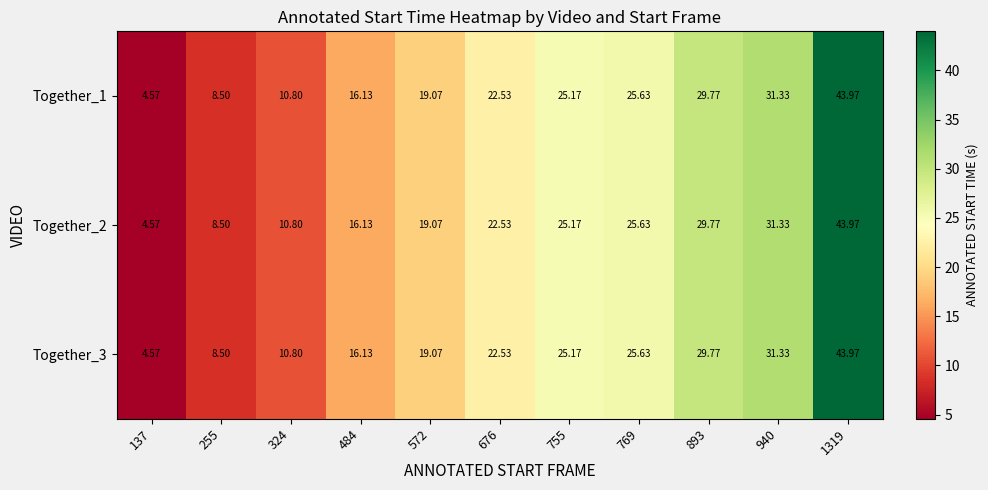

Reading right to left, extract all data points from this chart.

Together_1: 1319=44.0	940=31.3	893=29.8	769=25.6	755=25.2	676=22.5	572=19.1	484=16.1	324=10.8	255=8.5	137=4.6
Together_2: 1319=44.0	940=31.3	893=29.8	769=25.6	755=25.2	676=22.5	572=19.1	484=16.1	324=10.8	255=8.5	137=4.6
Together_3: 1319=44.0	940=31.3	893=29.8	769=25.6	755=25.2	676=22.5	572=19.1	484=16.1	324=10.8	255=8.5	137=4.6